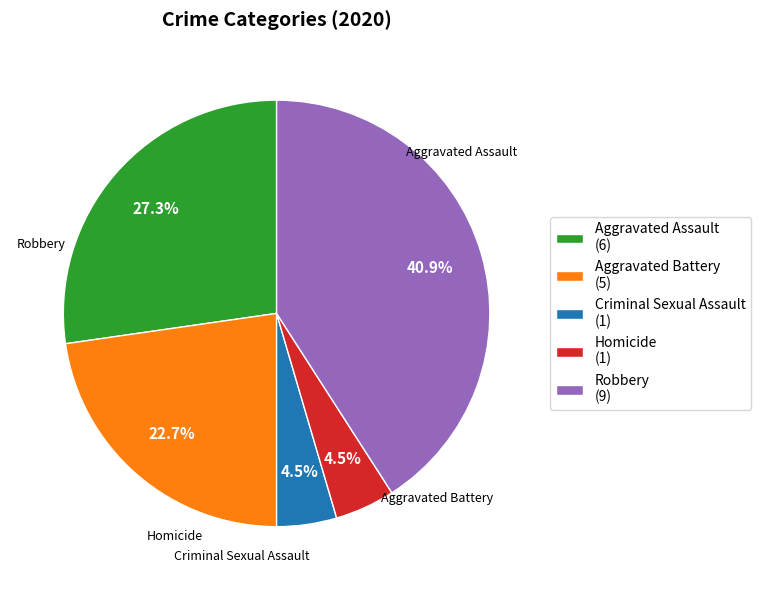

Which category has the biggest portion of the pie?

Robbery